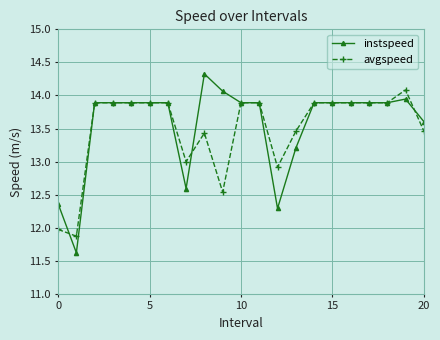

Which series has the widest spread of values?

instspeed